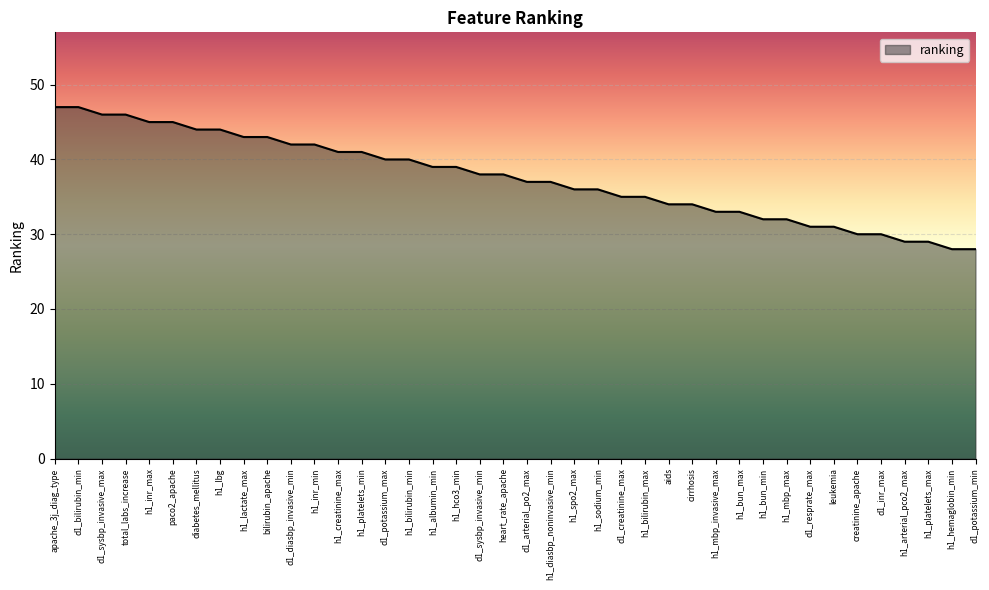

What is the smallest value displayed?

28